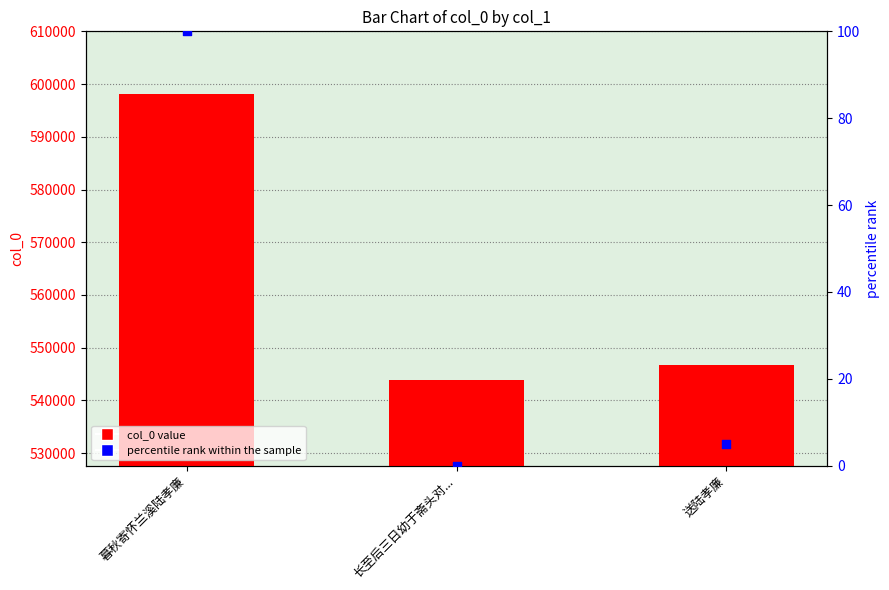

Is the value of percentile rank within the sample at 送陆孝廉 greater than the value of col_0 at 暮秋寄怀兰溪陆孝廉?

No